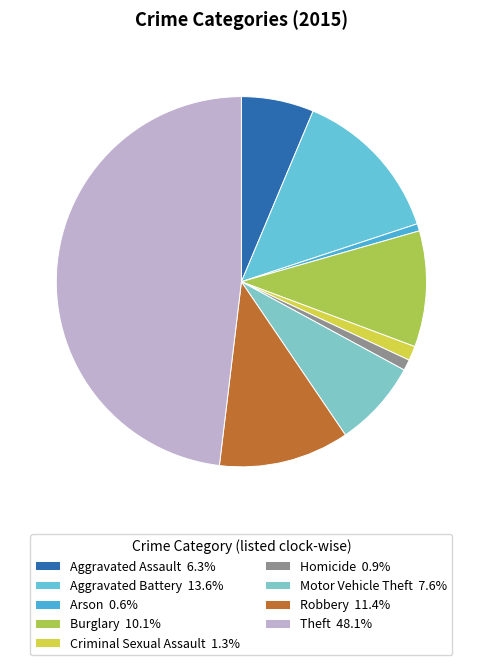

Count the number of slices in the pie.

9